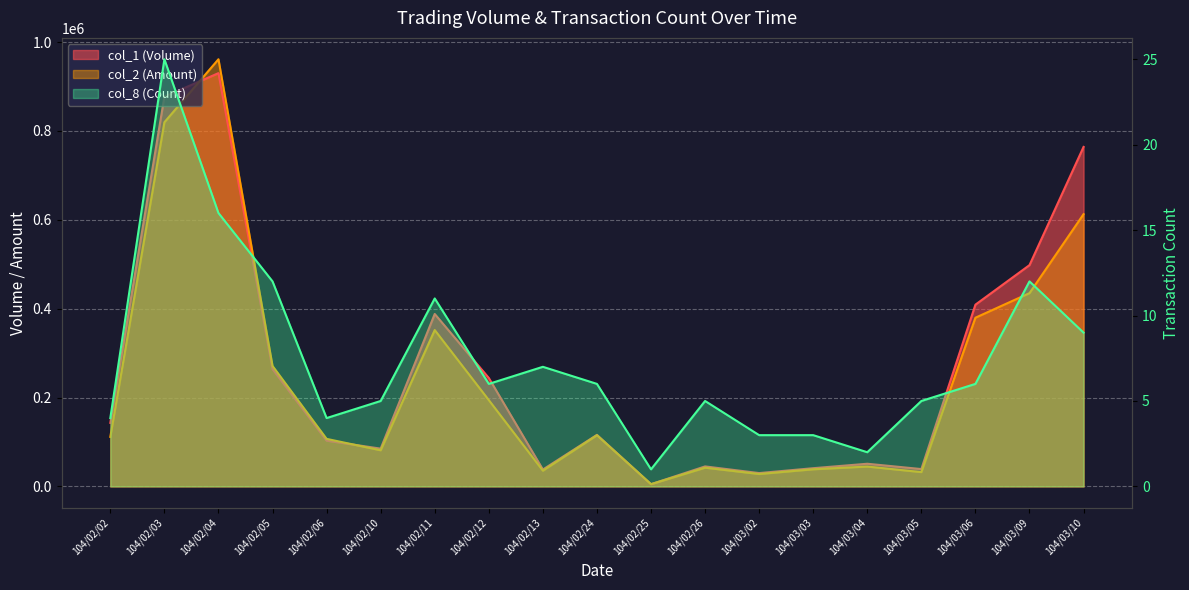

What is the label of the 1st point from the right?

104/03/10